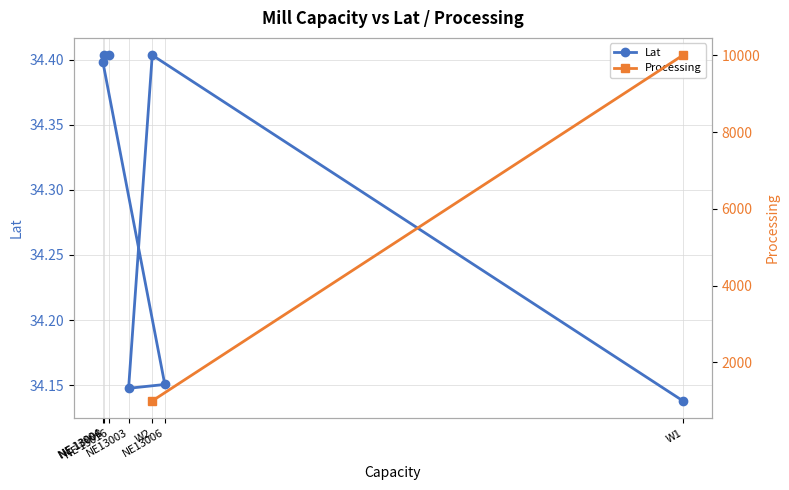

What are all the series names shown in the legend?

Lat, Processing